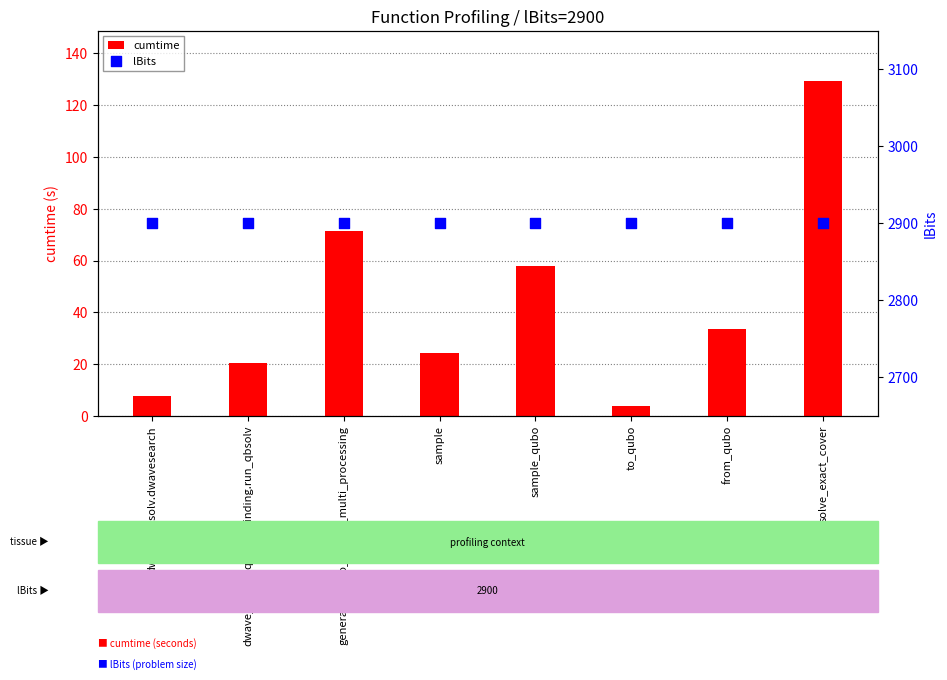

Which series has the widest spread of Y values?

cumtime